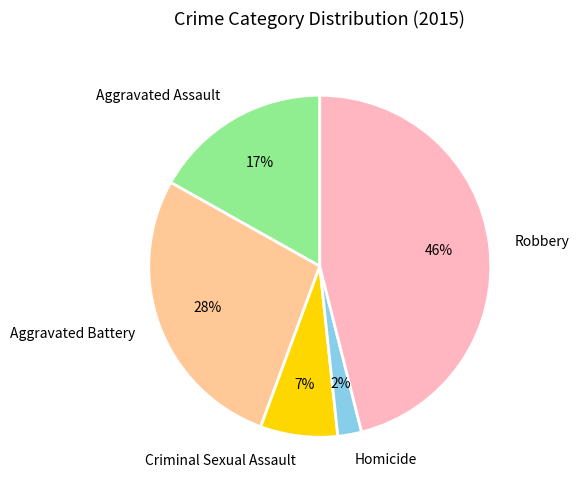

Rank the categories by value from highest to lowest.

Robbery, Aggravated Battery, Aggravated Assault, Criminal Sexual Assault, Homicide